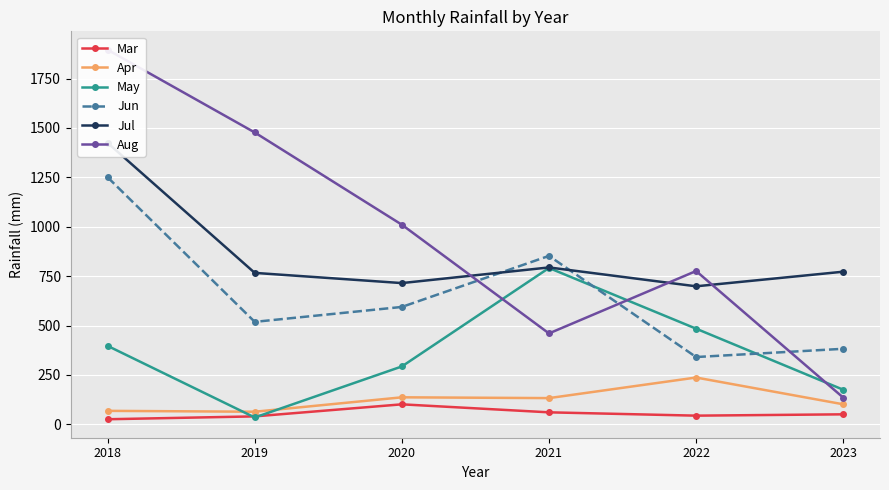

Reading left to right, what are all the values shown in this chart?

Mar: 2018=26.0	2019=40.5	2020=101.5	2021=61.0	2022=44.2	2023=50.9
Apr: 2018=68.5	2019=64.0	2020=137.0	2021=133.0	2022=237.1	2023=101.7
May: 2018=397.2	2019=35.0	2020=293.2	2021=791.5	2022=484.3	2023=175.4
Jun: 2018=1250.4	2019=518.8	2020=594.3	2021=852.6	2022=340.8	2023=382.5
Jul: 2018=1424.3	2019=766.6	2020=715.0	2021=794.2	2022=698.7	2023=772.6
Aug: 2018=1895.4	2019=1477.1	2020=1010.4	2021=460.3	2022=776.1	2023=135.6